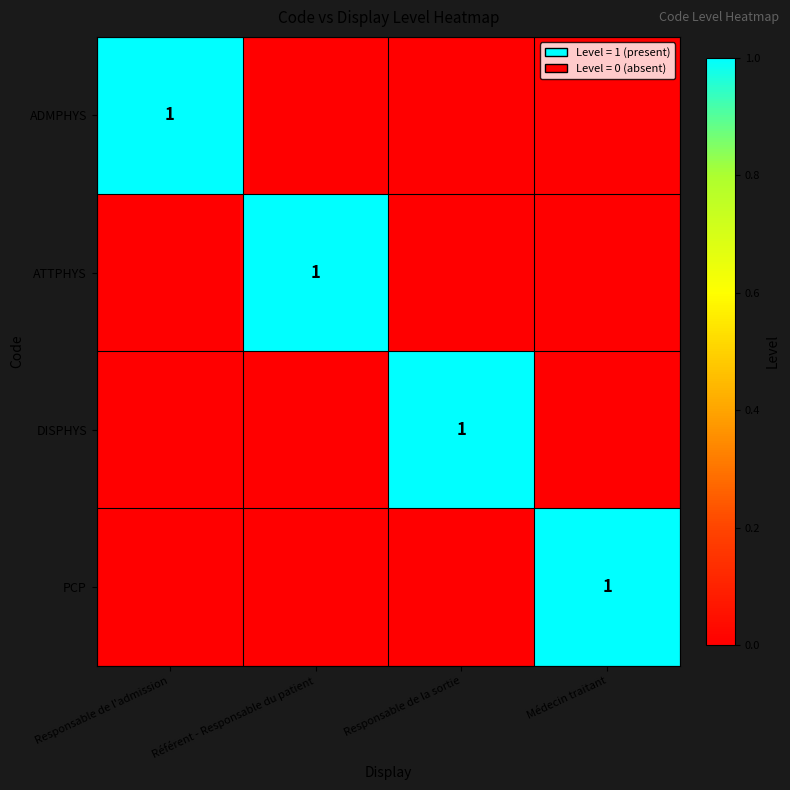

The value of ADMPHYS at Responsable de l'admission is 1. True or false?

True